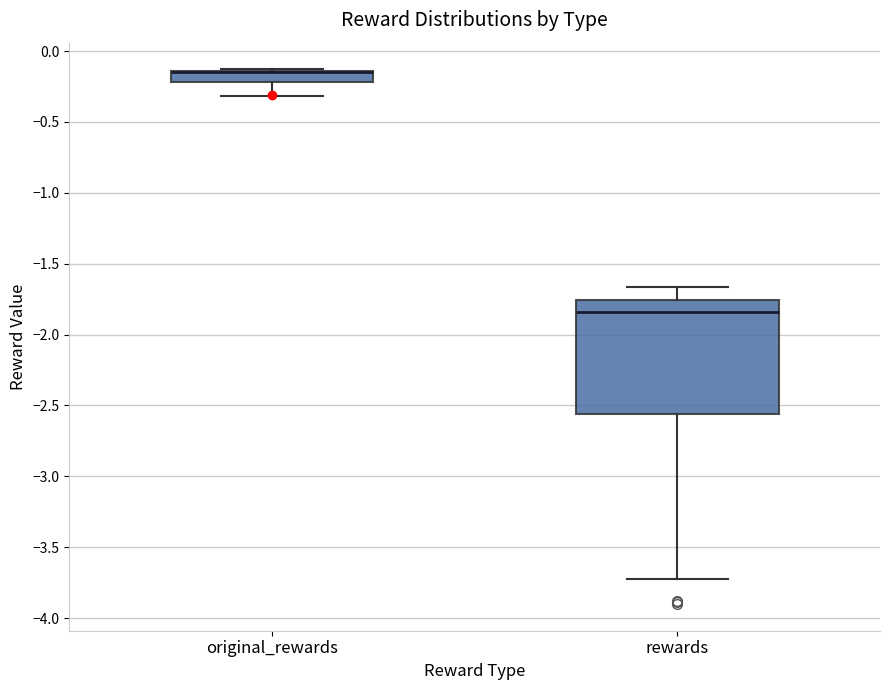

Reading left to right, read every box against the y-axis: the position of its median line, the range the box covers, and the ends of its whiskers. The values are not printed on the chart, so give them approximately, as read against the axis.

original_rewards: median -0.15 (drawn on the box's upper edge), box -0.20 to -0.15, whiskers -0.30 to -0.15
rewards: median -1.85, box -2.55 to -1.75, whiskers -3.75 to -1.65